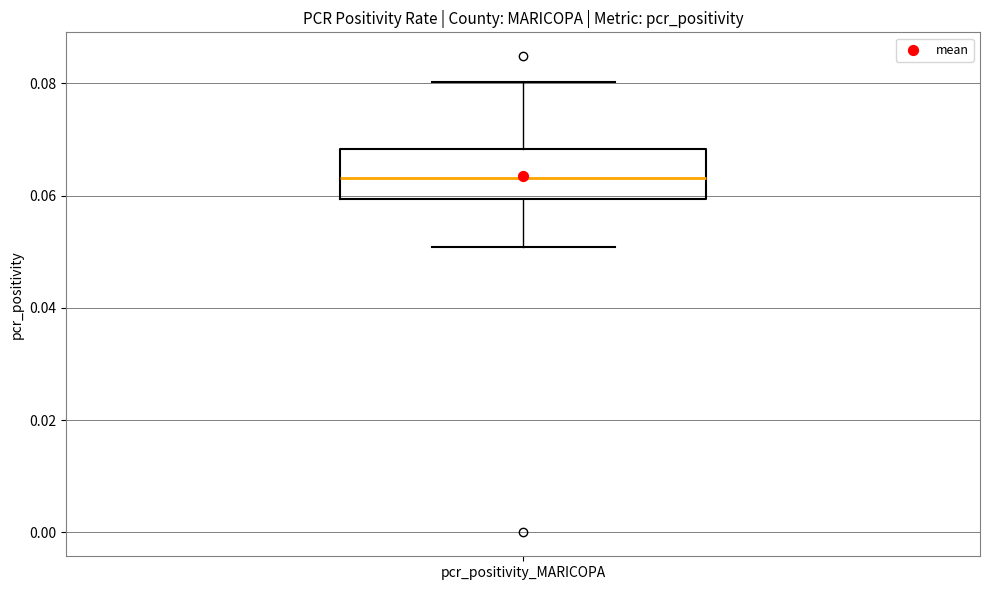

Read this box plot against the y-axis: the position of the median line, the range covered by the box, and the ends of both whiskers. The values are not printed on the chart, so give them approximately, as read against the axis.

median 0.064, box 0.060 to 0.068, whiskers 0.050 to 0.080